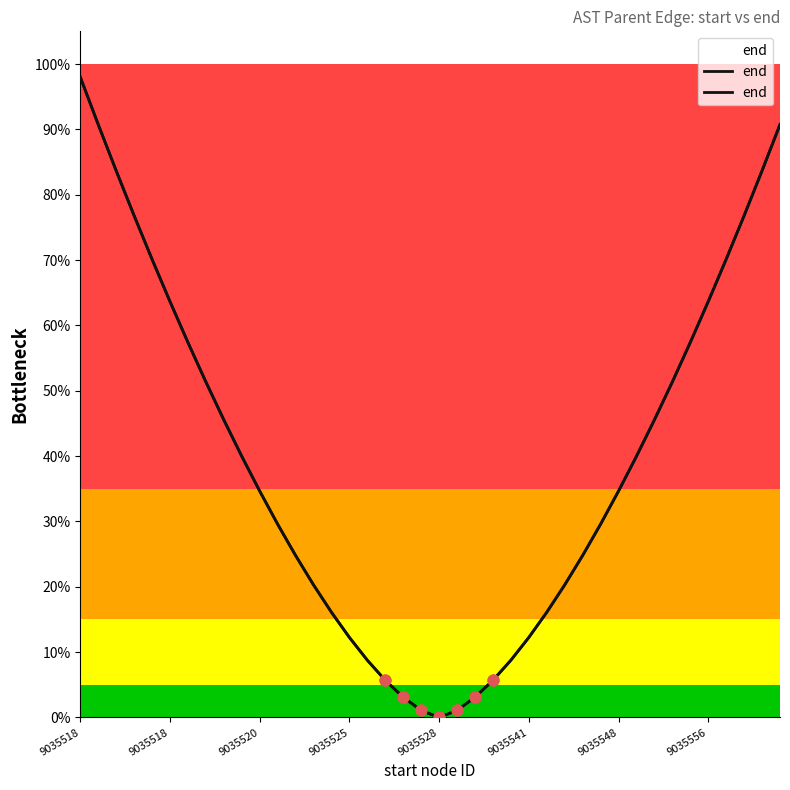

Between 8 and 9035518, which is larger?

9035518